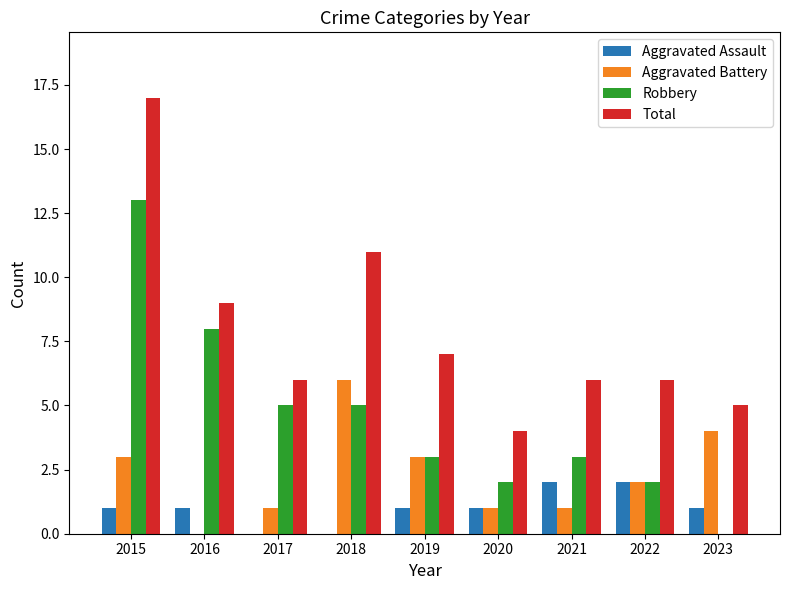

Between 2018 and 2022, which series saw the biggest shift?

Total